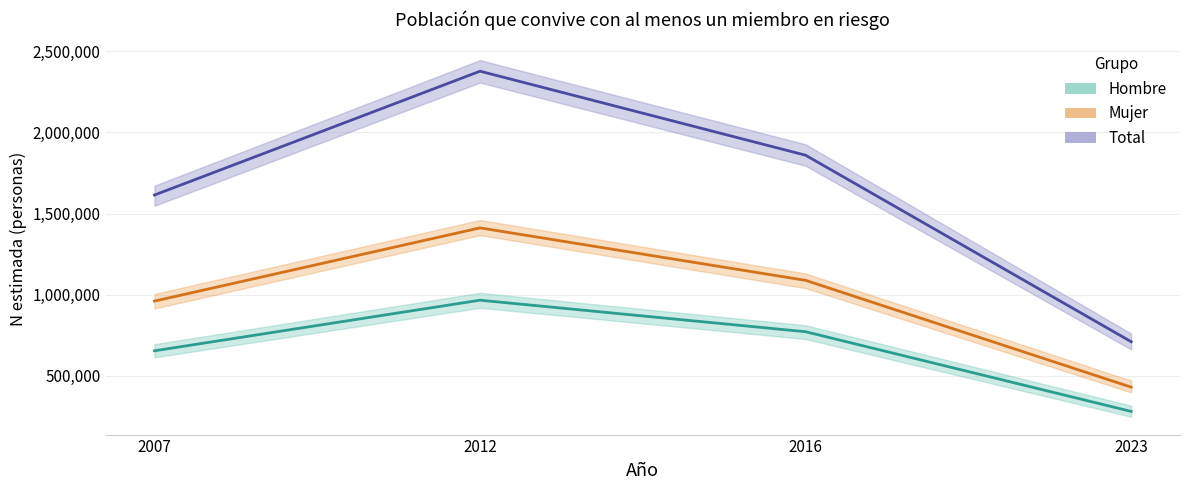

Which category has the lowest value across all series?

2023